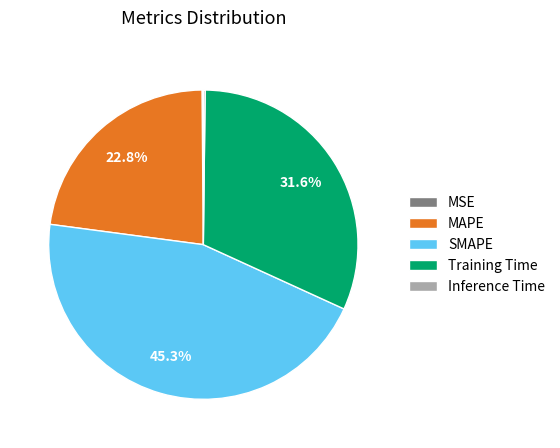

To the nearest percent, what is the difference between the largest and smallest slice percentages?

45%